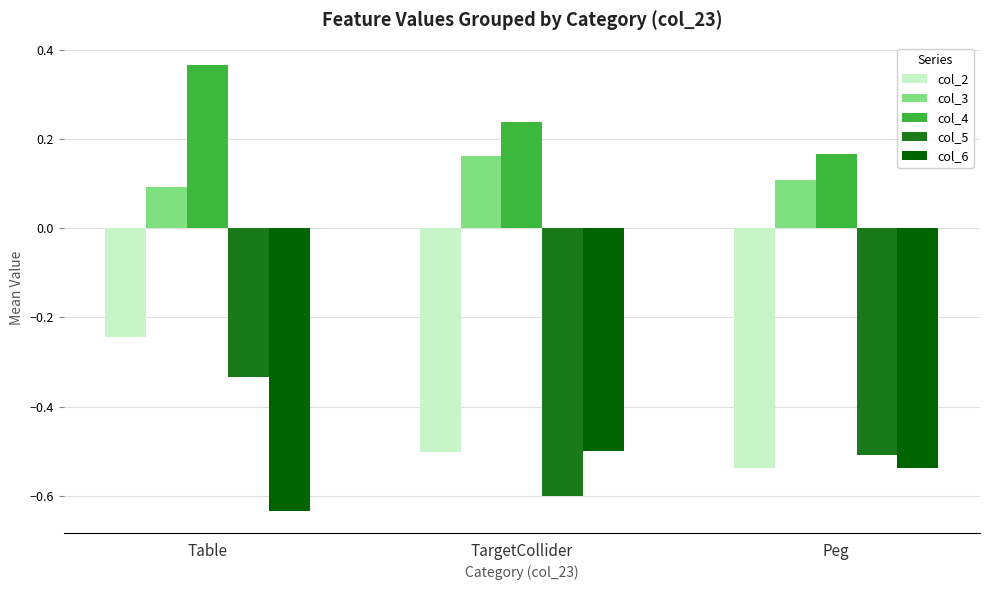

Is it true that col_5 equals -0.9 at TargetCollider?

False